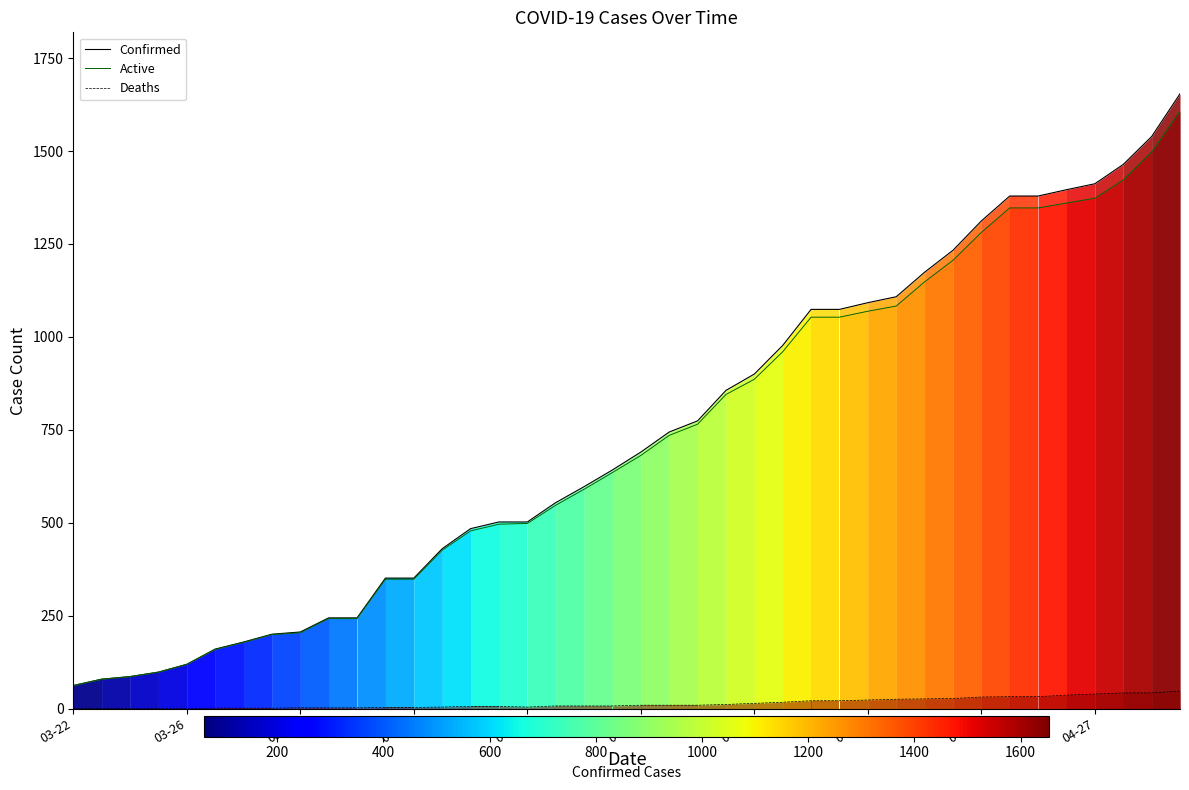

What is the difference between the second highest and second lowest values in the Confirmed series?

1460